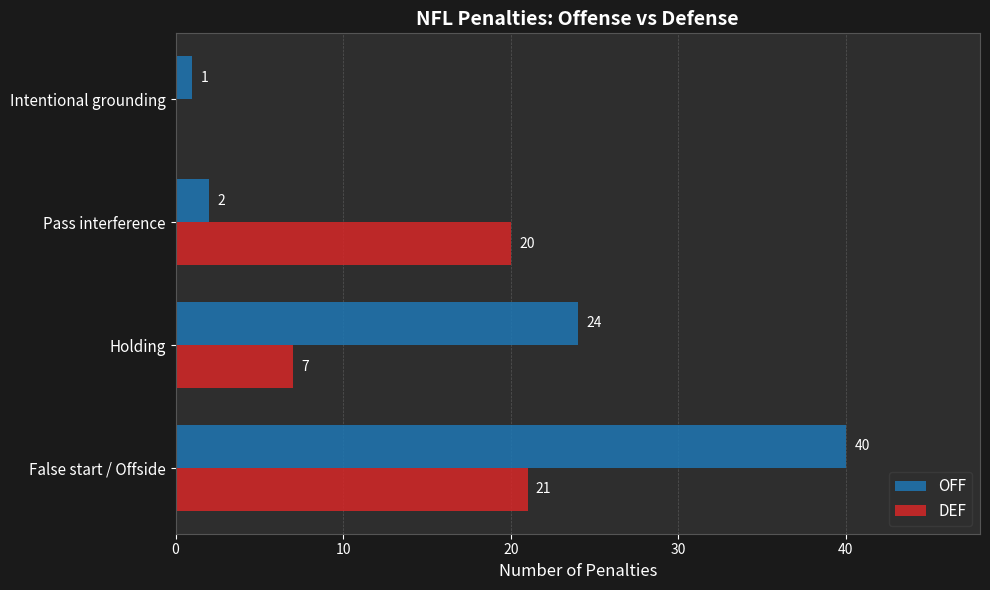

The value of OFF at Holding is 6. True or false?

False